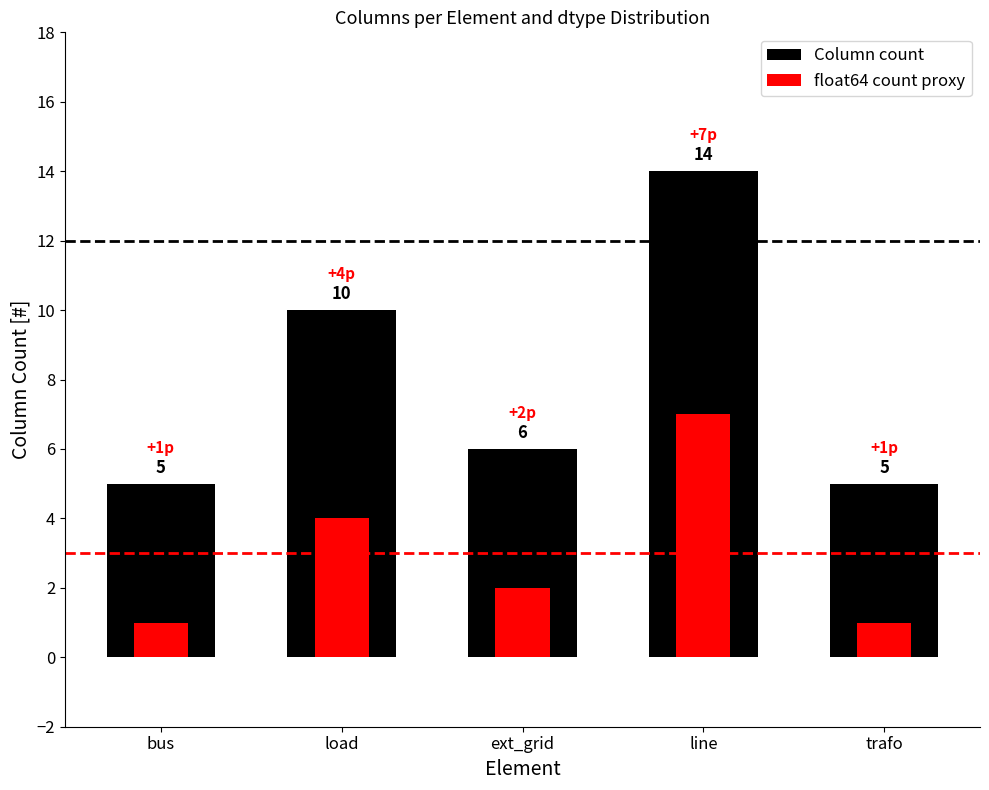

List the series in order of their overall mean, highest first.

Column count, float64 count proxy